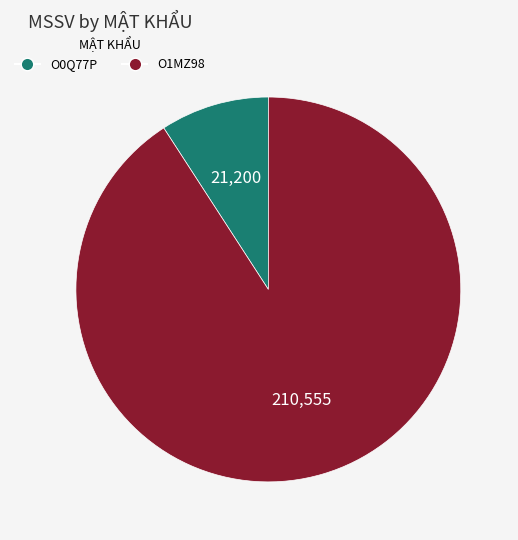

Between O1MZ98 and O0Q77P, which is larger?

O1MZ98